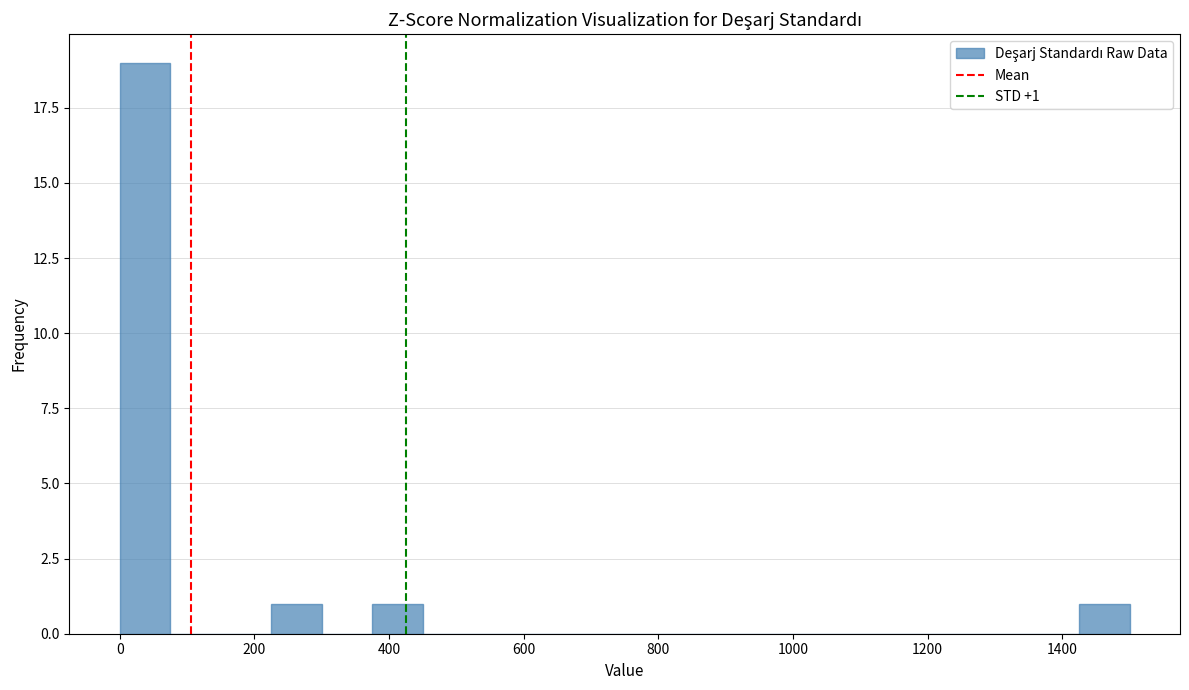

Read against the x-axis, roughly where is the centre of the tallest bar?

40